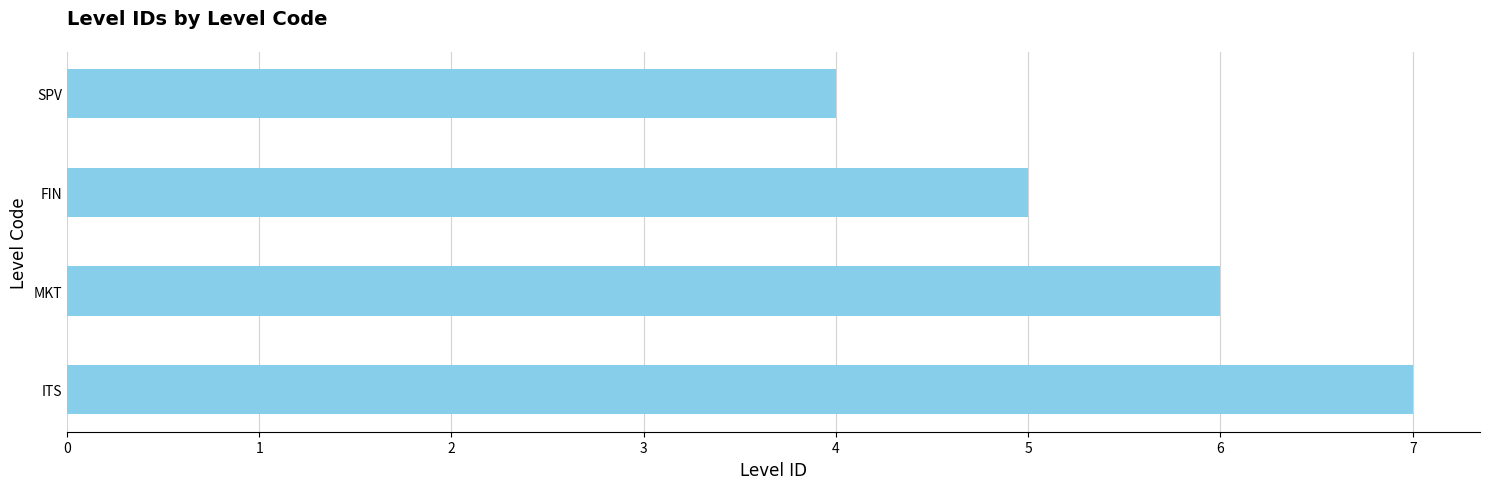

Count the values in the range 5 to 7.

3